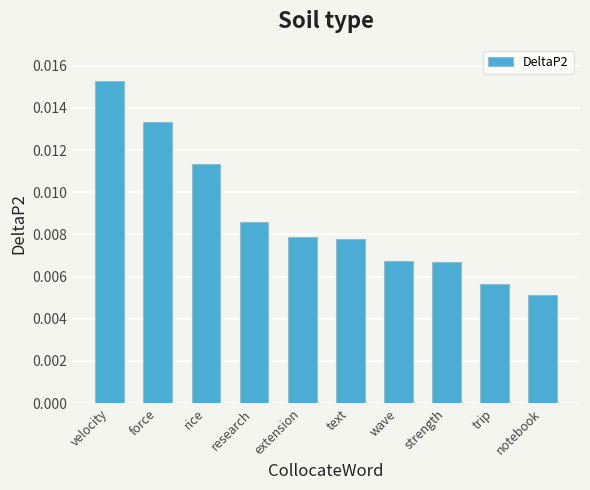

At which label is the value closest to 0?

notebook